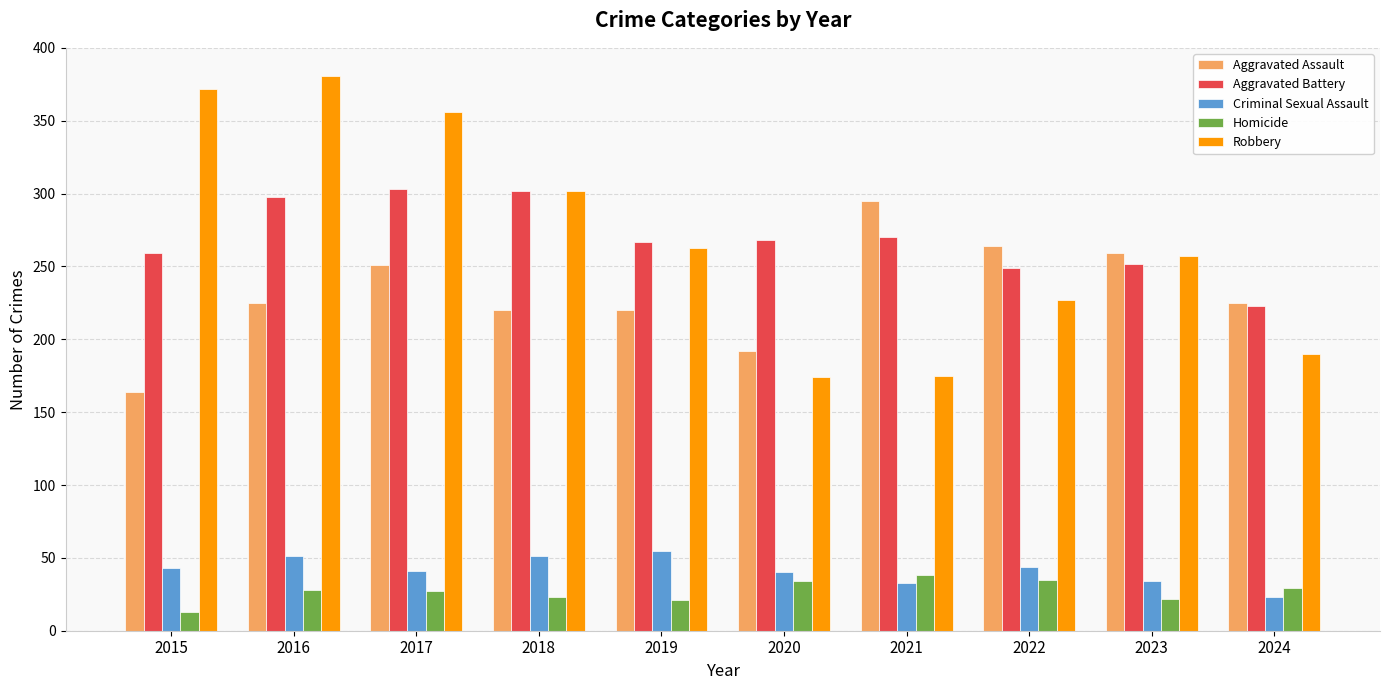

List the series in order of their peak value, highest first.

Robbery, Aggravated Battery, Aggravated Assault, Criminal Sexual Assault, Homicide